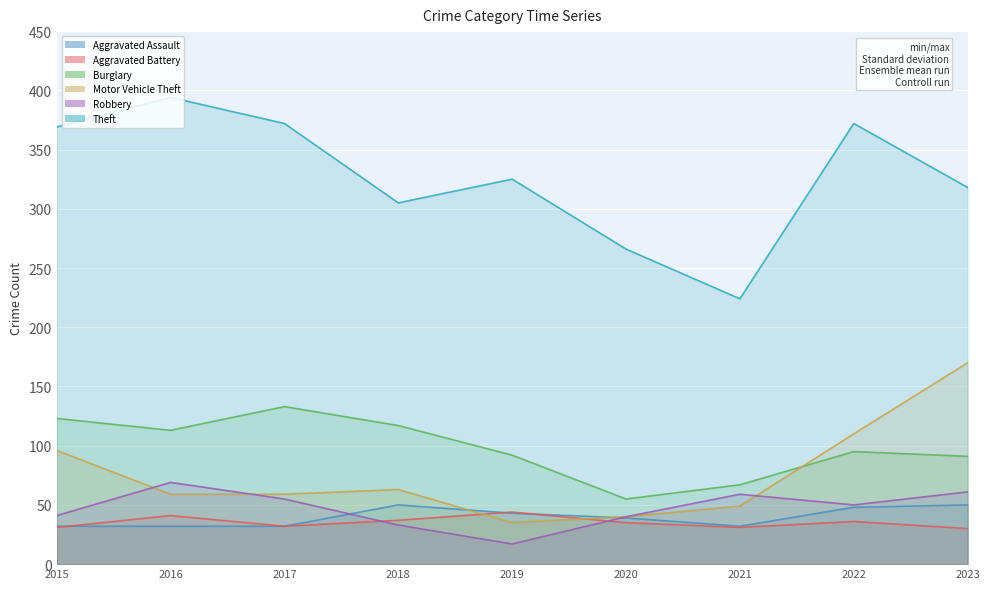

Is the value of Burglary at 2019 greater than the value of Robbery at 2023?

Yes